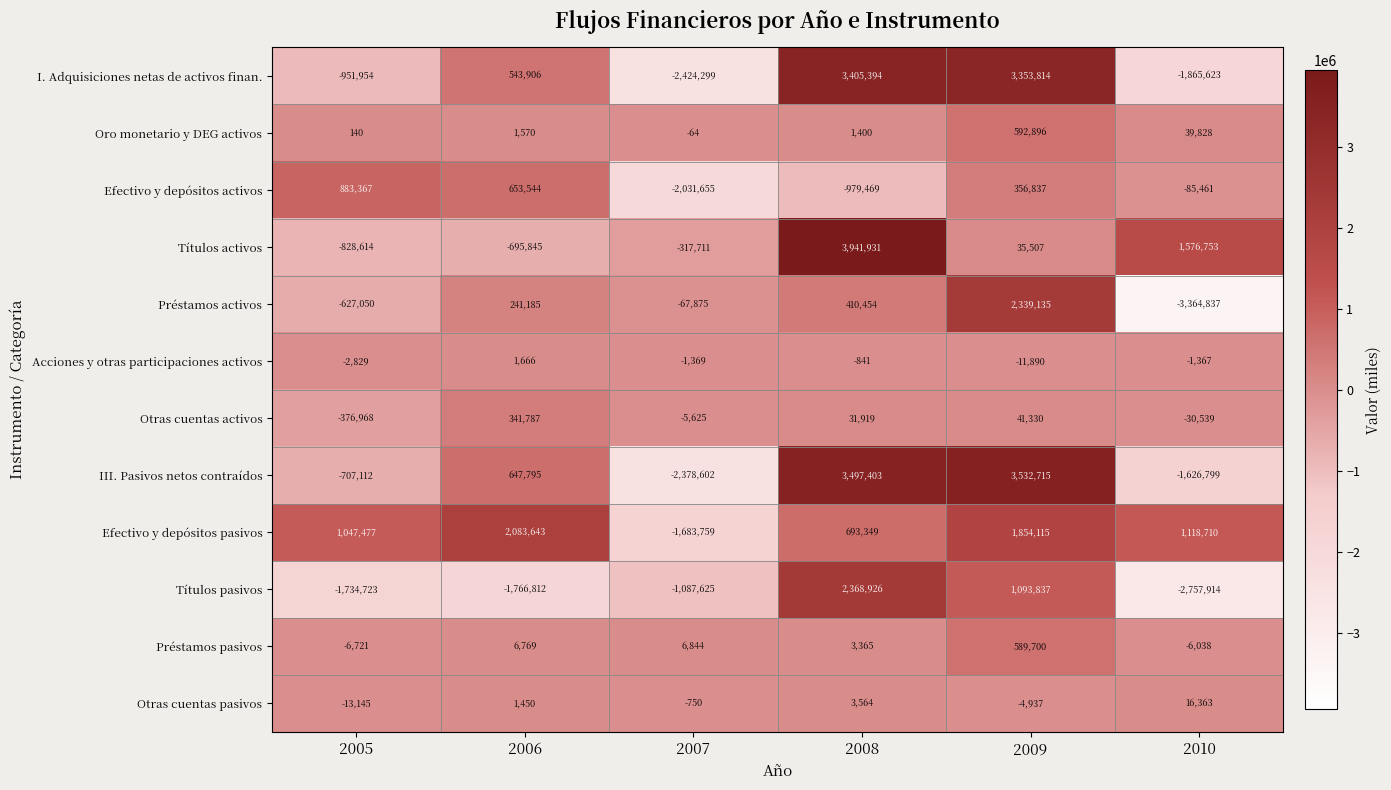

Which series changed the most between 2006 and 2009?

III. Pasivos netos contraídos